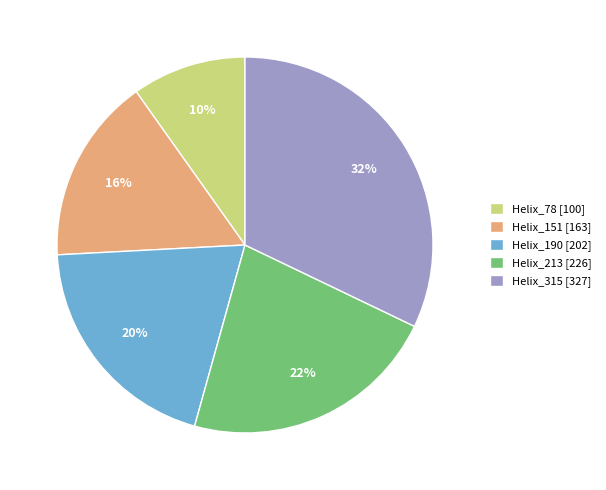

To the nearest percent, what is the difference between the largest and smallest slice percentages?

22%